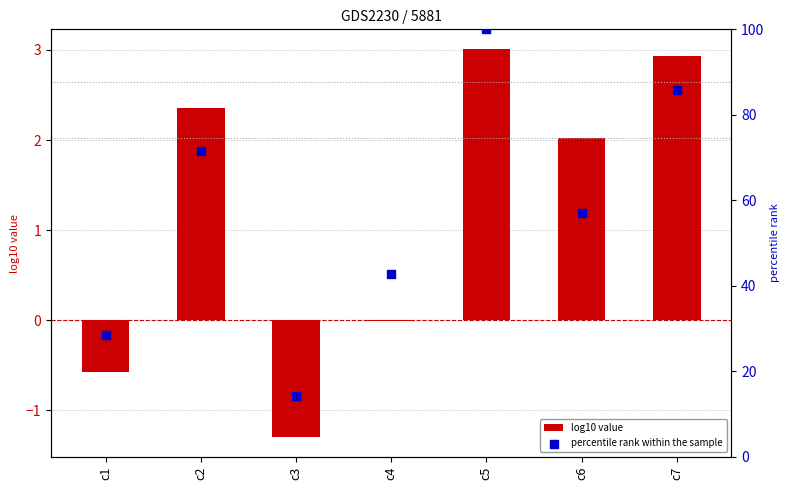

What is the total value across all series at c6?

59.2